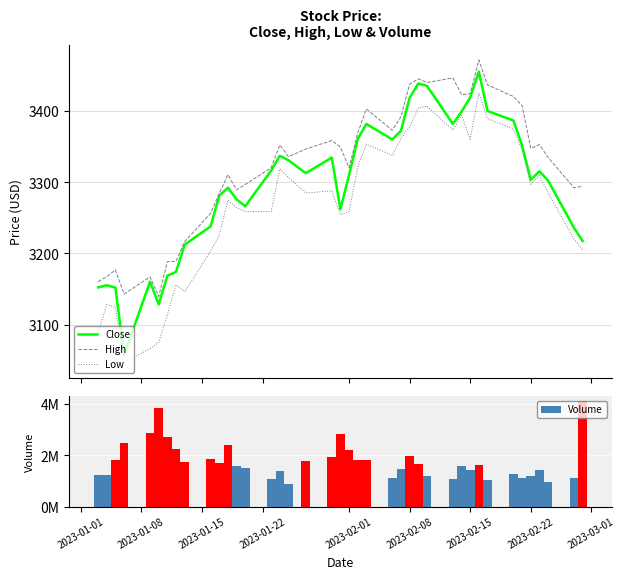

What is the maximum value for Close?

3455.6